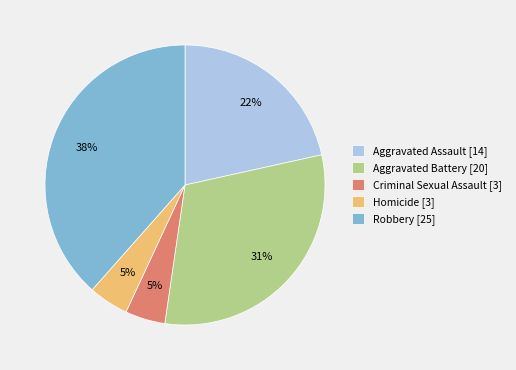

Which has a higher value, Aggravated Assault [14] or Criminal Sexual Assault [3]?

Aggravated Assault [14]